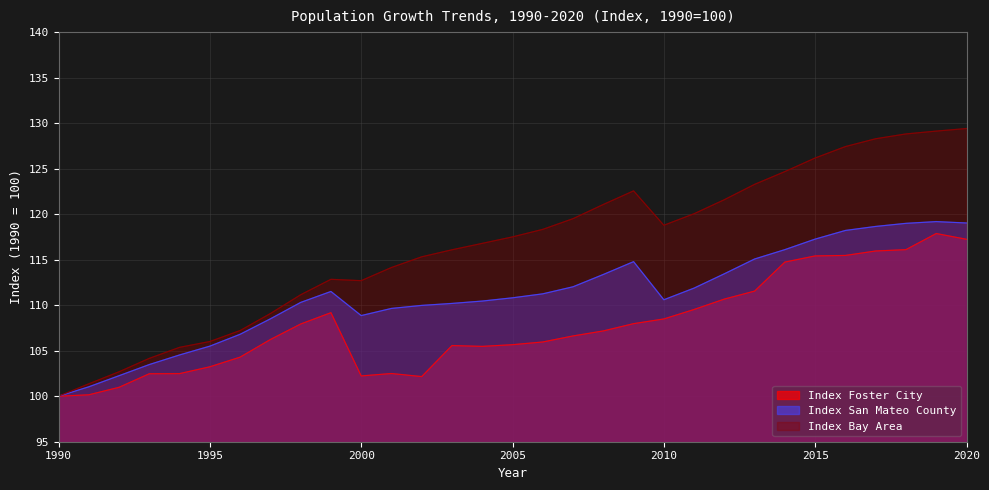

What is the value of the Index San Mateo County point at the 19th from the left?

113.4